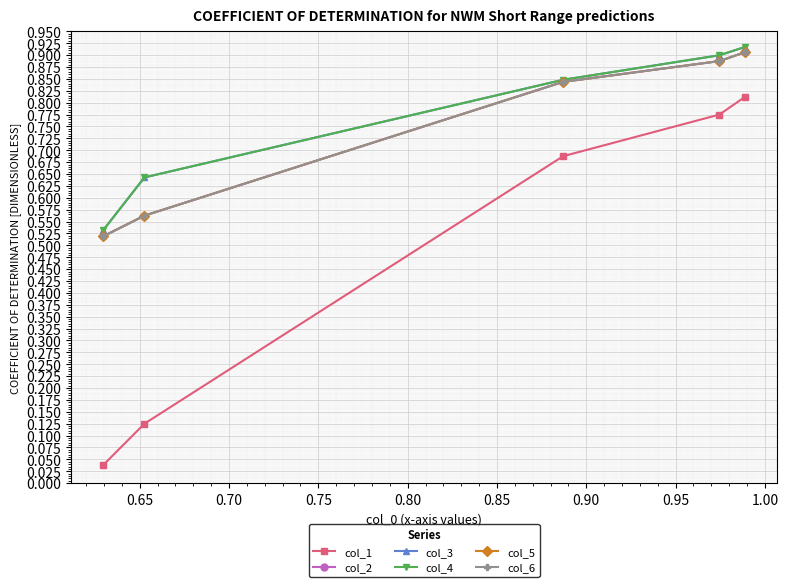

What is the value of the col_2 point at the 3rd from the left?

0.8